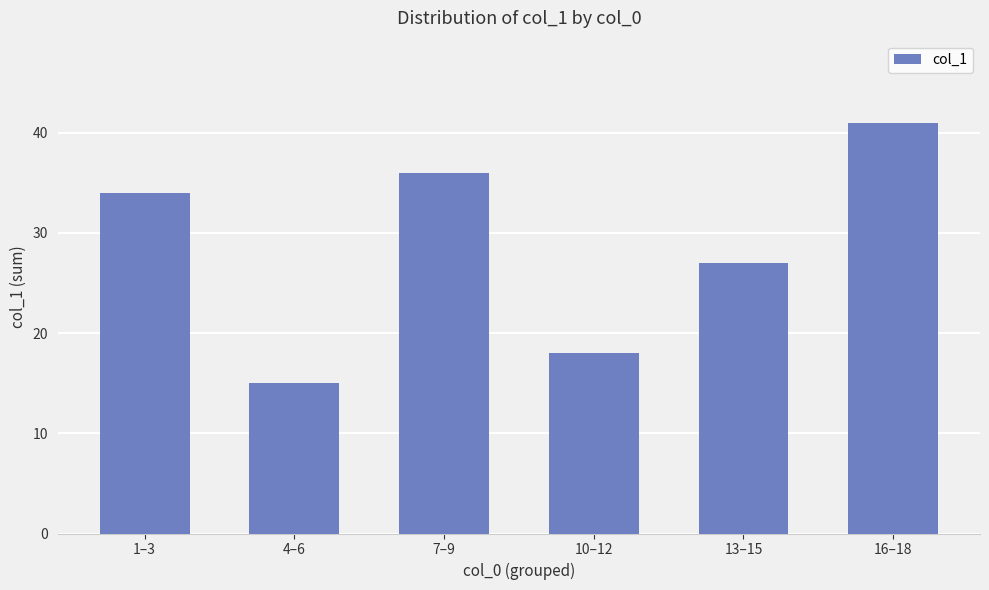

List the labels in order of value, largest first.

16–18, 7–9, 1–3, 13–15, 10–12, 4–6